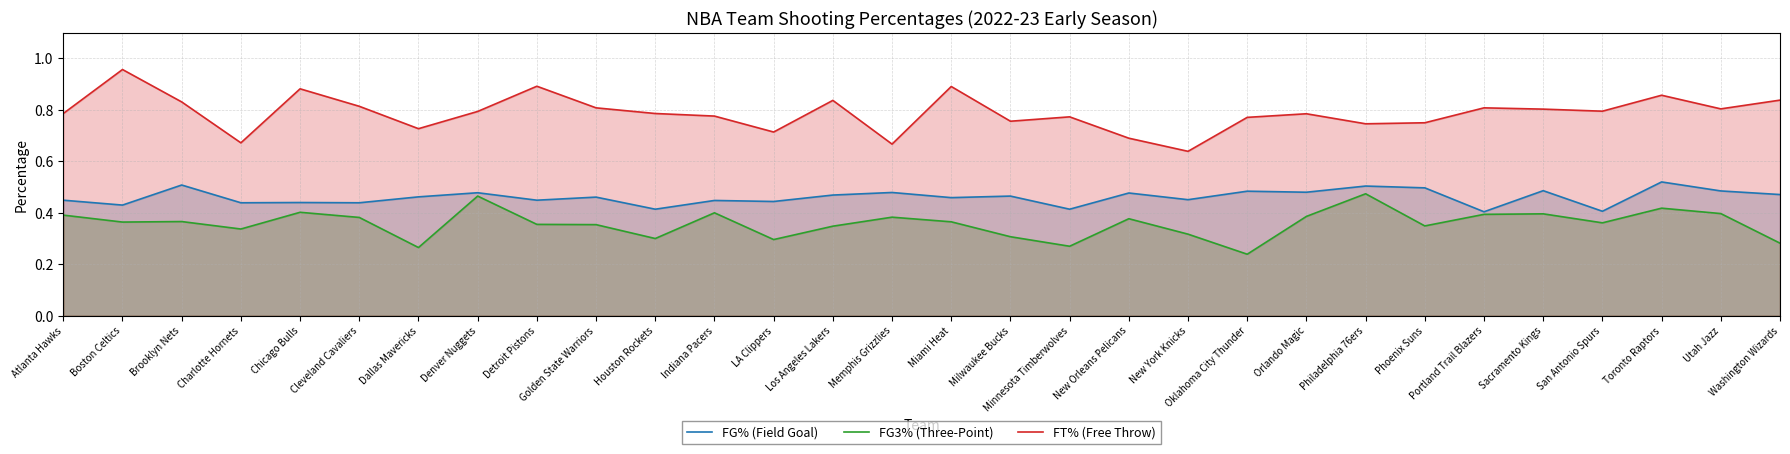

What is the approximate value of FG3% (Three-Point) at Cleveland Cavaliers?

0.4